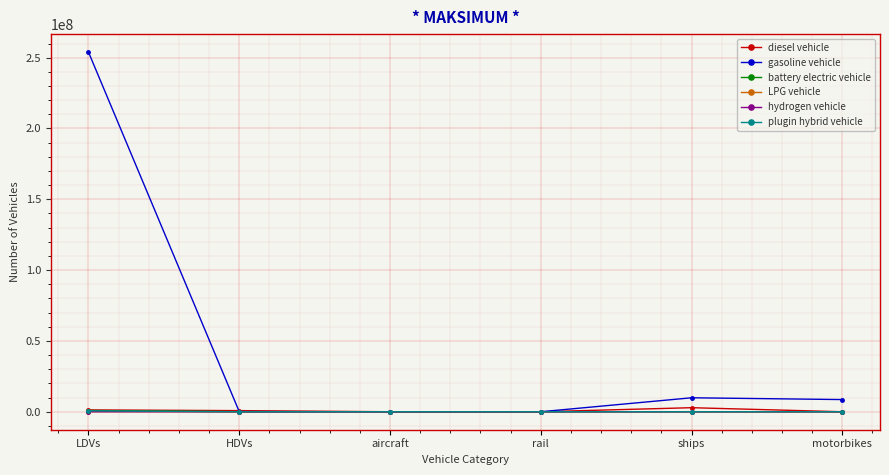

In gasoline vehicle, how many points are higher than both neighbors (excluding endpoints)?

1